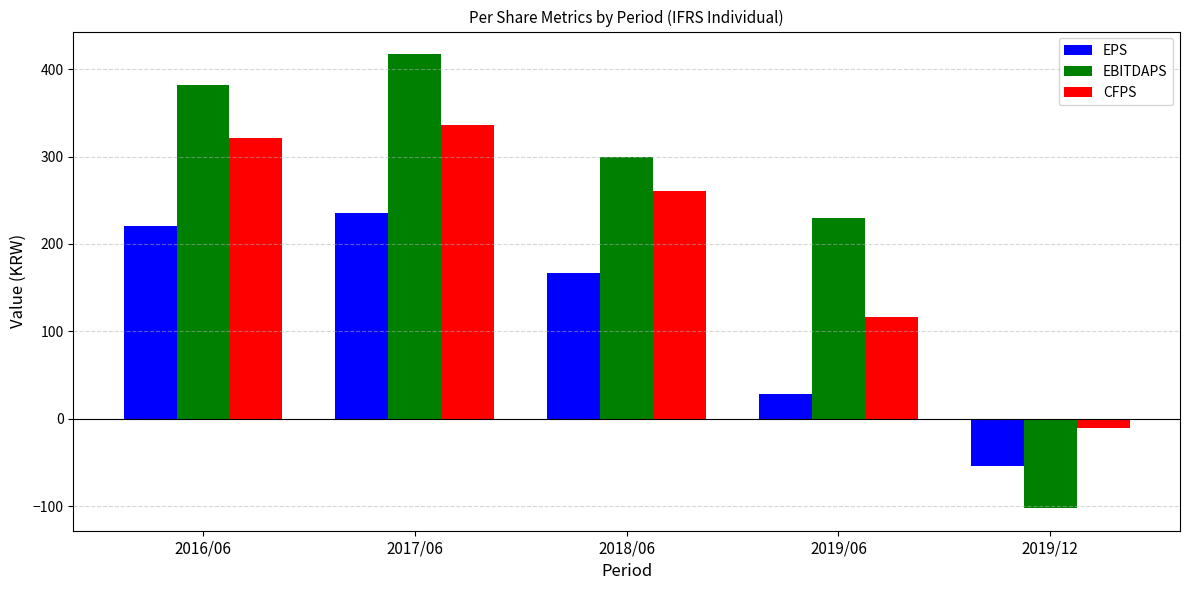

At which label does EPS first exceed 167?

2016/06